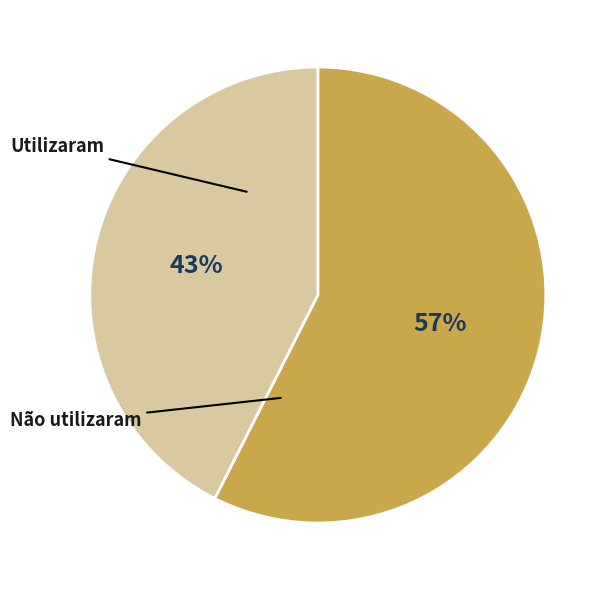

To the nearest percent, what is the average slice percentage?

50%